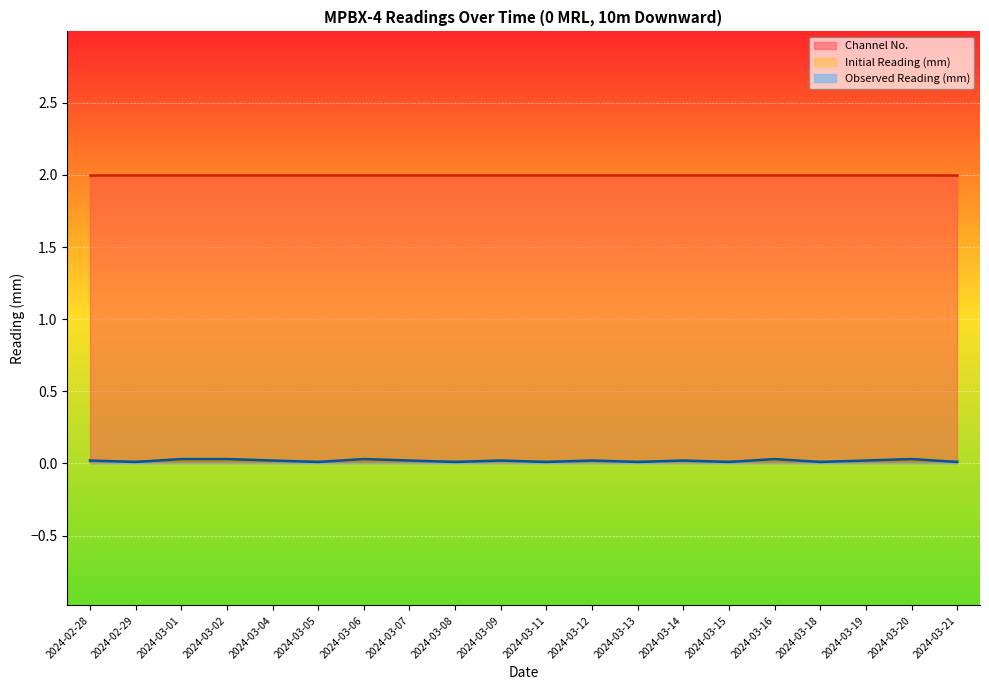

True or false: Channel No. and Observed Reading (mm) cross at least once.

False